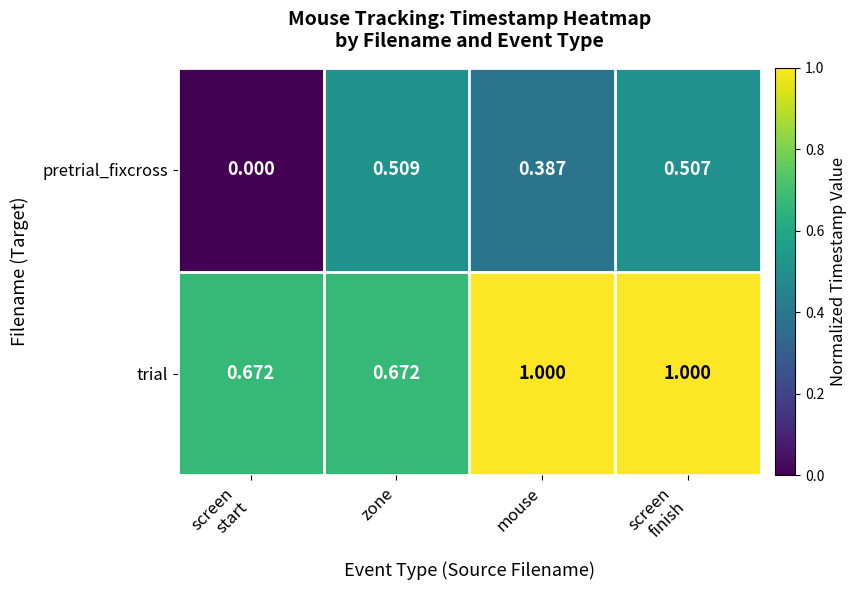

Between zone and mouse, which series saw the biggest shift?

trial